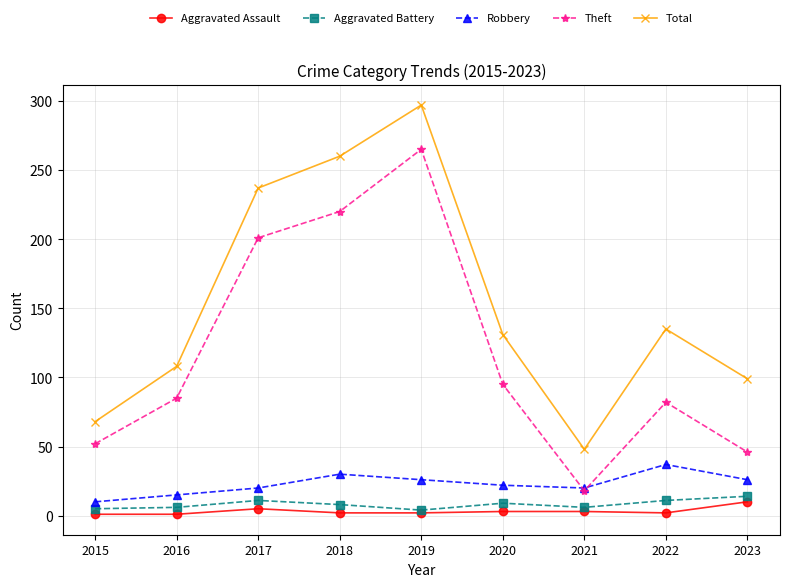

Count the number of data series in this chart.

5